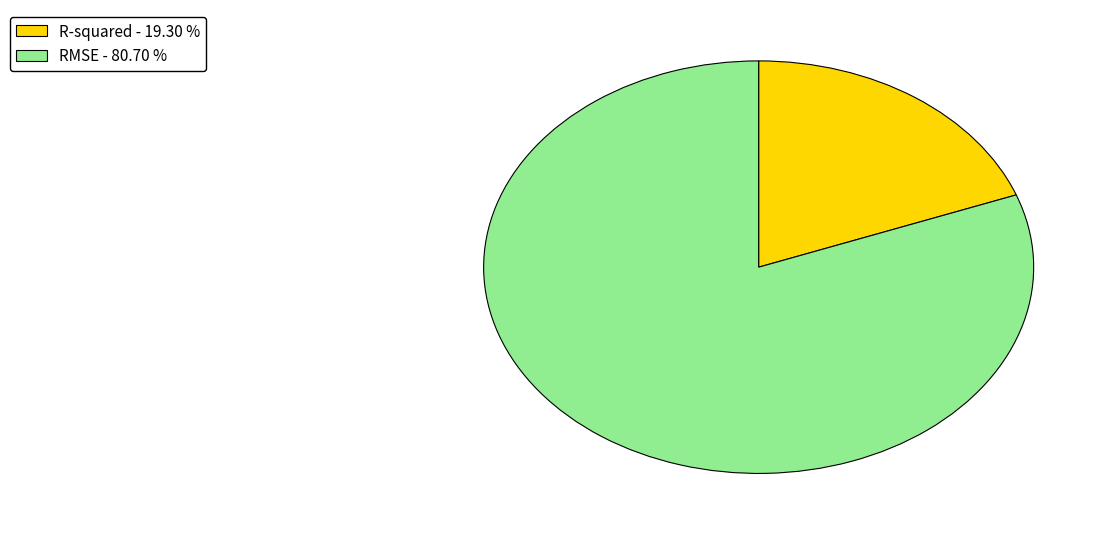

Does R-squared - 19.30 % account for over 50% of the chart?

No